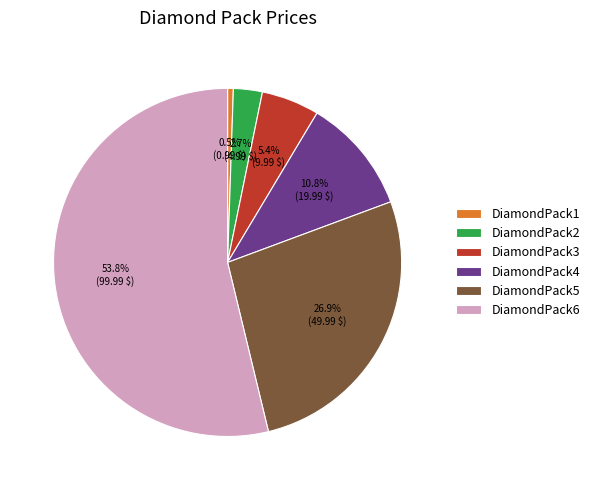

How many slices are in this pie chart?

6